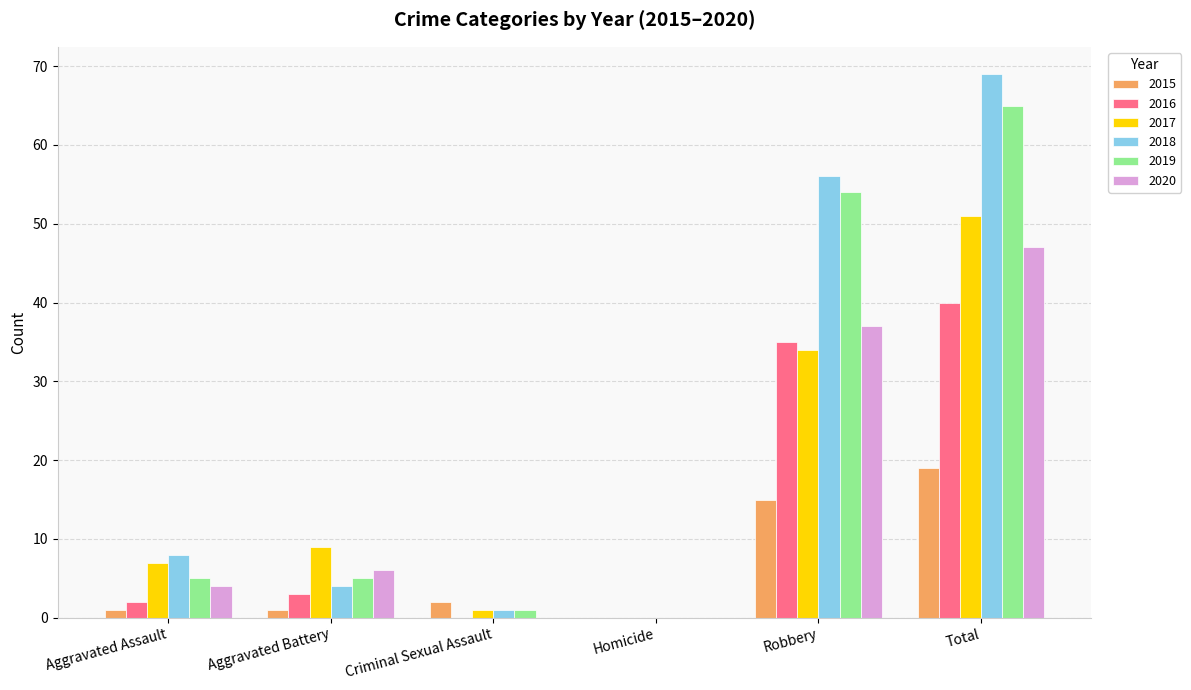

Between Homicide and Robbery, which series saw the biggest shift?

2018